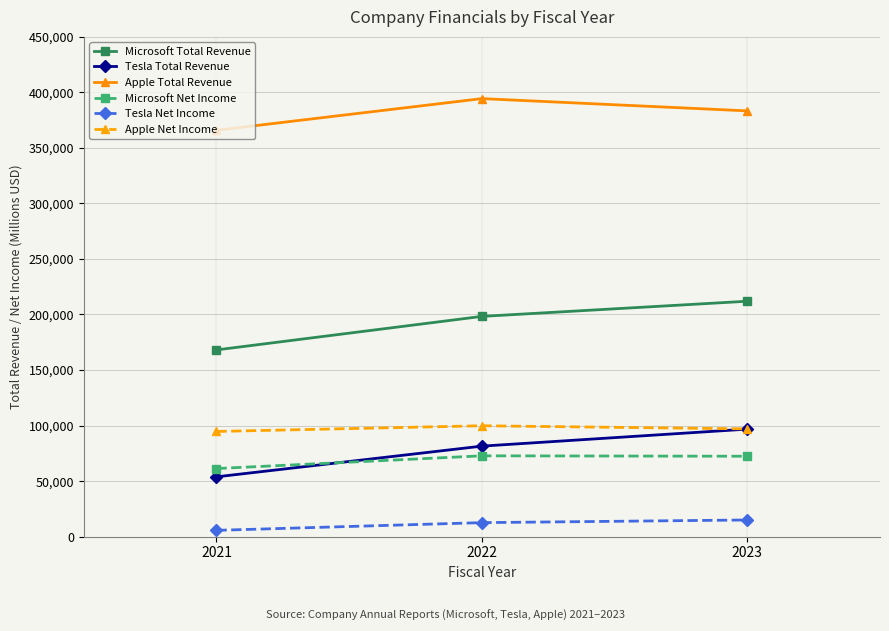

How many Apple Total Revenue values are between 365817 and 394328?

3